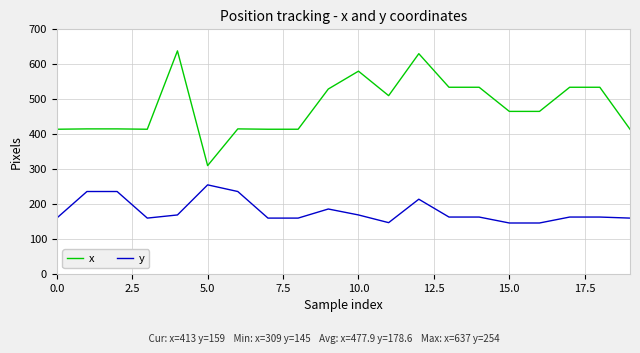

Rank the series by their average value, from highest to lowest.

x, y